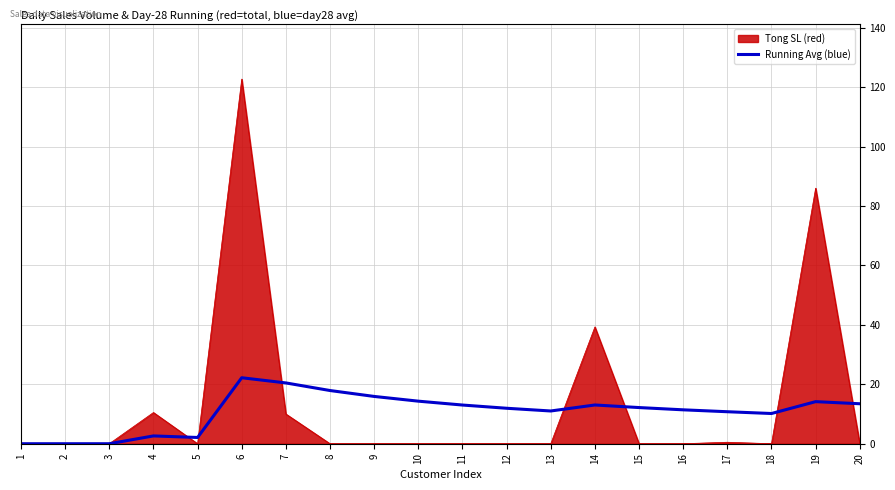

What is the maximum value for Running Avg (blue)?

22.2